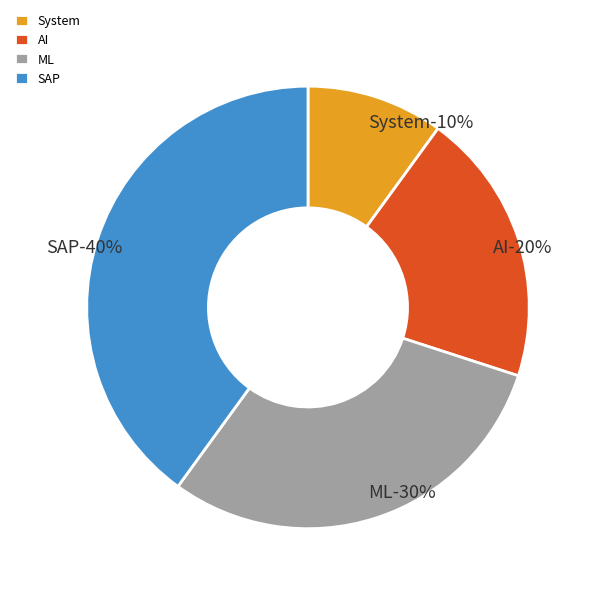

The System slice represents 10% of the pie. True or false?

True